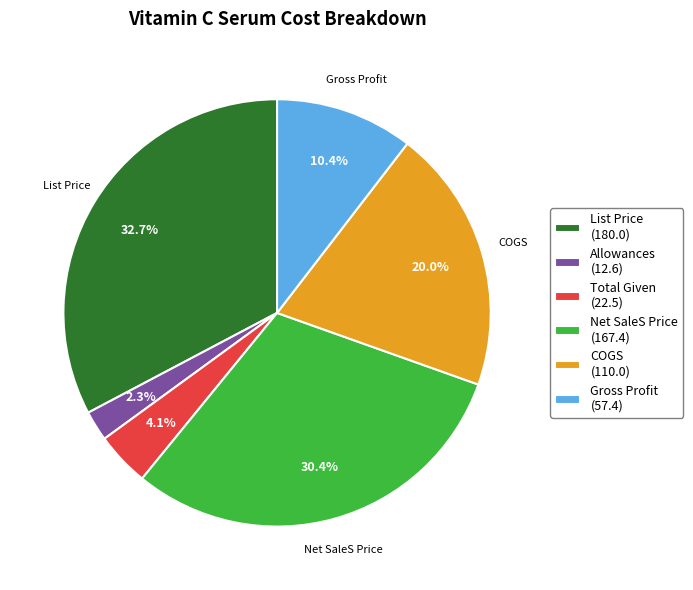

Which category has the smallest portion of the pie?

Allowances (12.6)